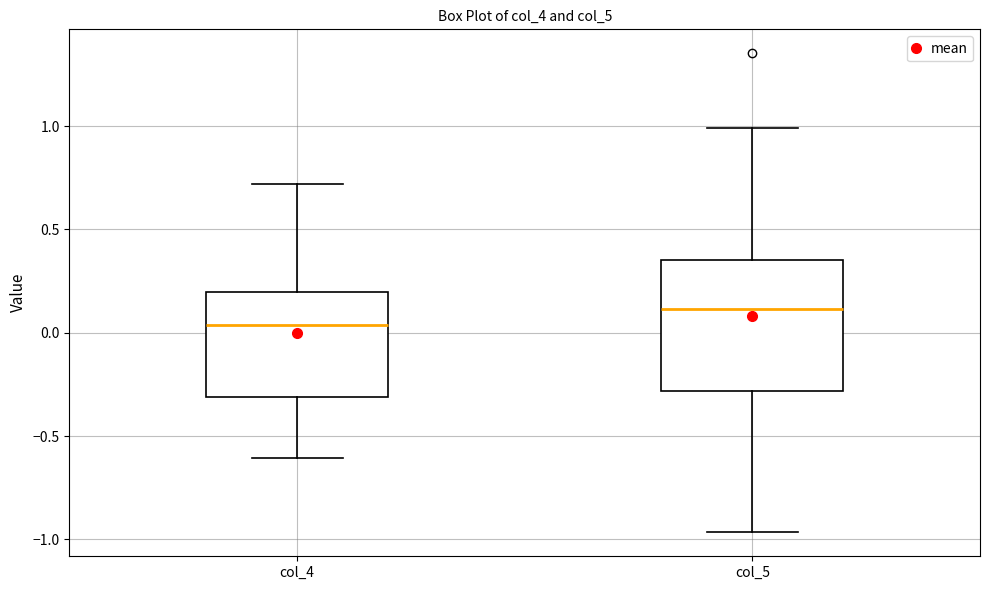

Reading left to right, transcribe this box plot: for each box, give where its median line is, the range the box spans, and where its two whiskers end, as read against the y-axis. The values are not printed on the chart, so give them approximately, as read against the axis.

col_4: median 0.05, box -0.30 to 0.20, whiskers -0.60 to 0.70
col_5: median 0.10, box -0.30 to 0.35, whiskers -0.95 to 1.00